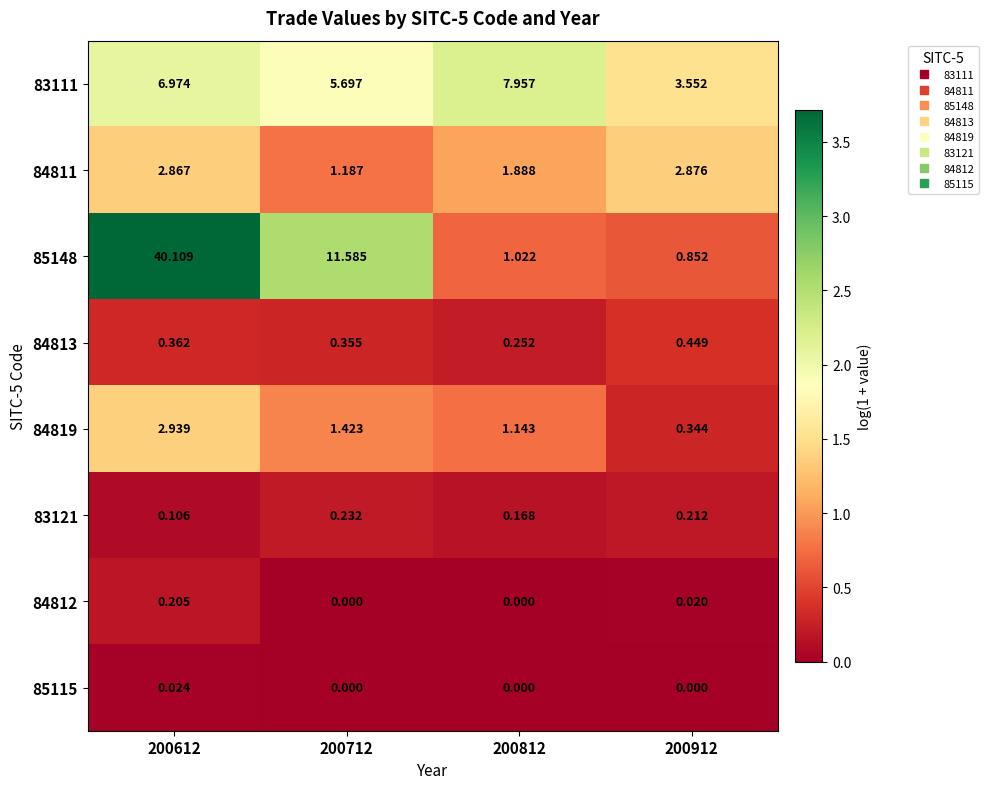

Is the value of 84819 at 200612 greater than the value of 85115 at 200912?

Yes